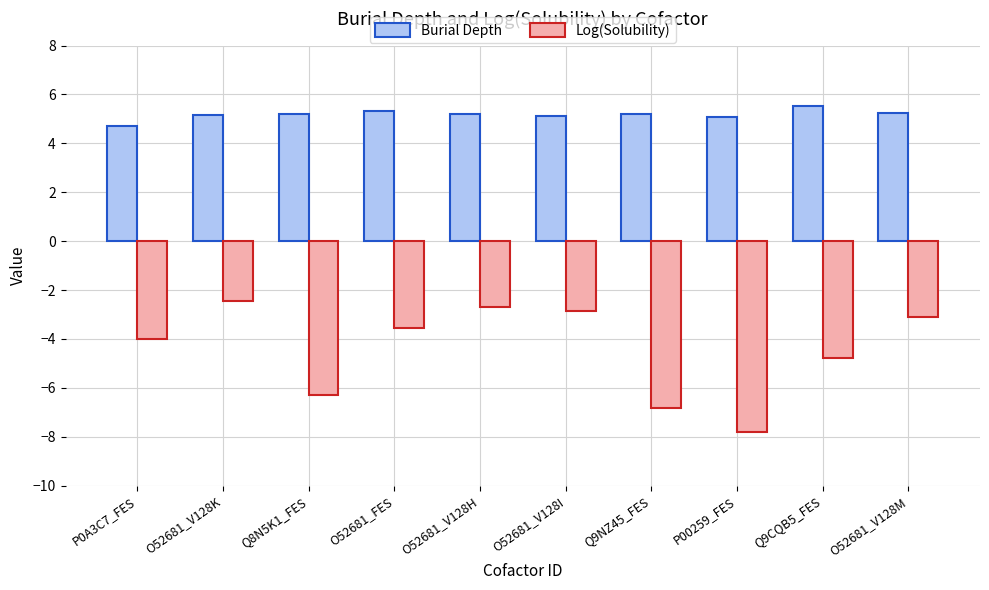

Reading left to right, extract all data points from this chart.

Burial Depth: P0A3C7_FES=4.7	O52681_V128K=5.2	Q8N5K1_FES=5.2	O52681_FES=5.3	O52681_V128H=5.2	O52681_V128I=5.1	Q9NZ45_FES=5.2	P00259_FES=5.1	Q9CQB5_FES=5.5	O52681_V128M=5.2
Log(Solubility): P0A3C7_FES=-4.0	O52681_V128K=-2.5	Q8N5K1_FES=-6.3	O52681_FES=-3.5	O52681_V128H=-2.7	O52681_V128I=-2.9	Q9NZ45_FES=-6.8	P00259_FES=-7.8	Q9CQB5_FES=-4.8	O52681_V128M=-3.1